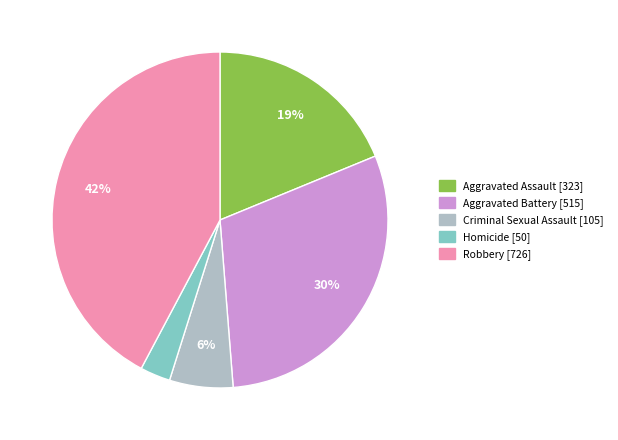

What is the largest slice in the pie chart?

Robbery